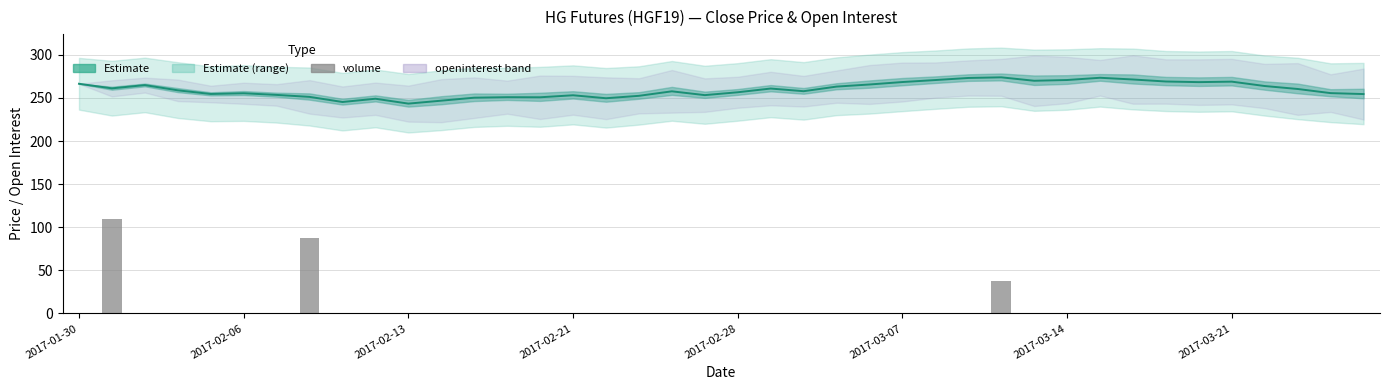

True or false: the data shows -52.6 at 34.

False